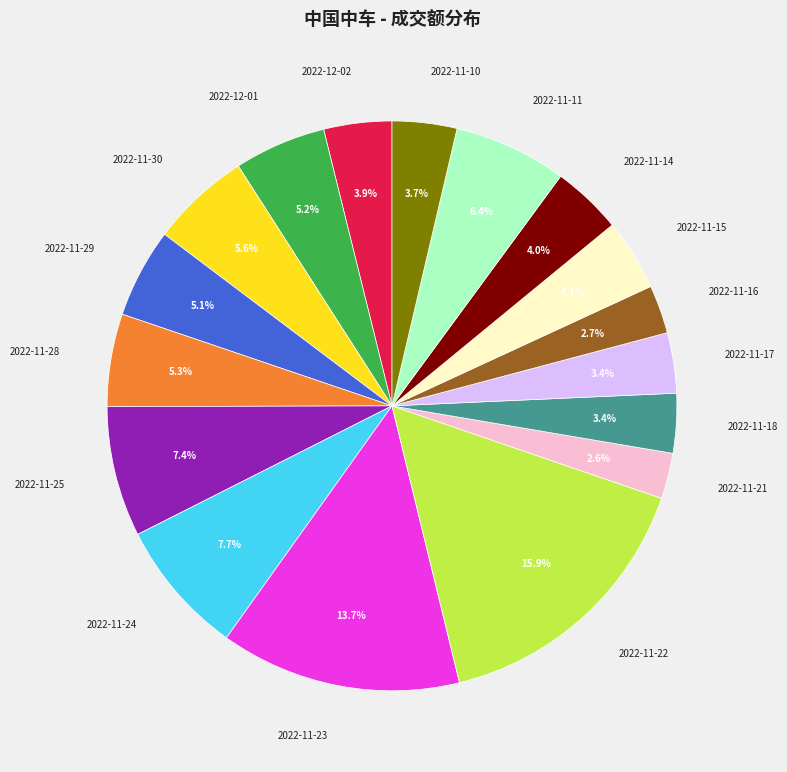

Which slice is the largest?

2022-11-22